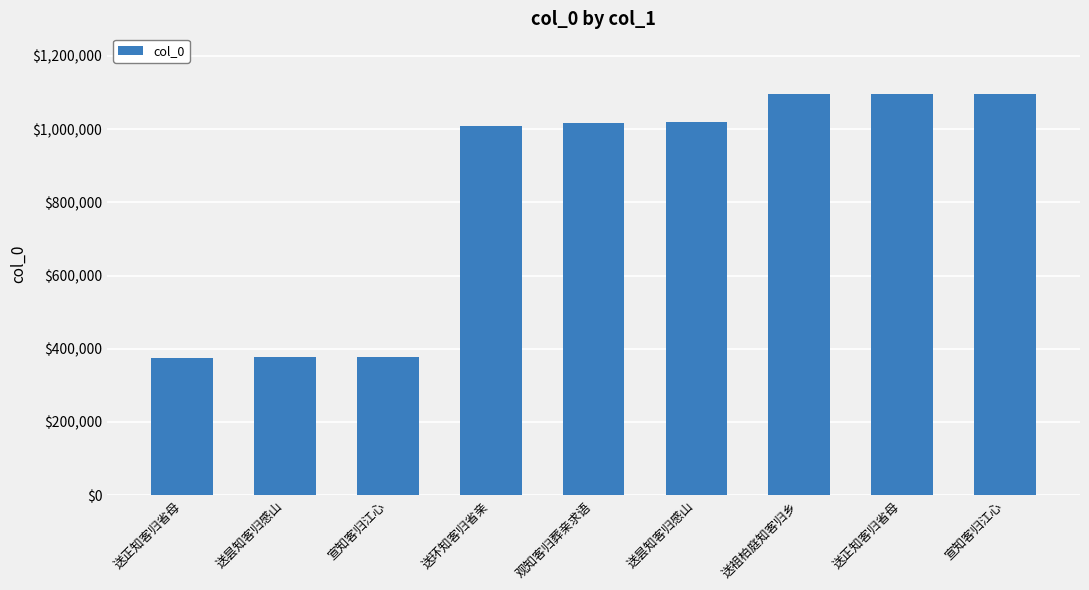

How many distinct data groups are displayed?

1